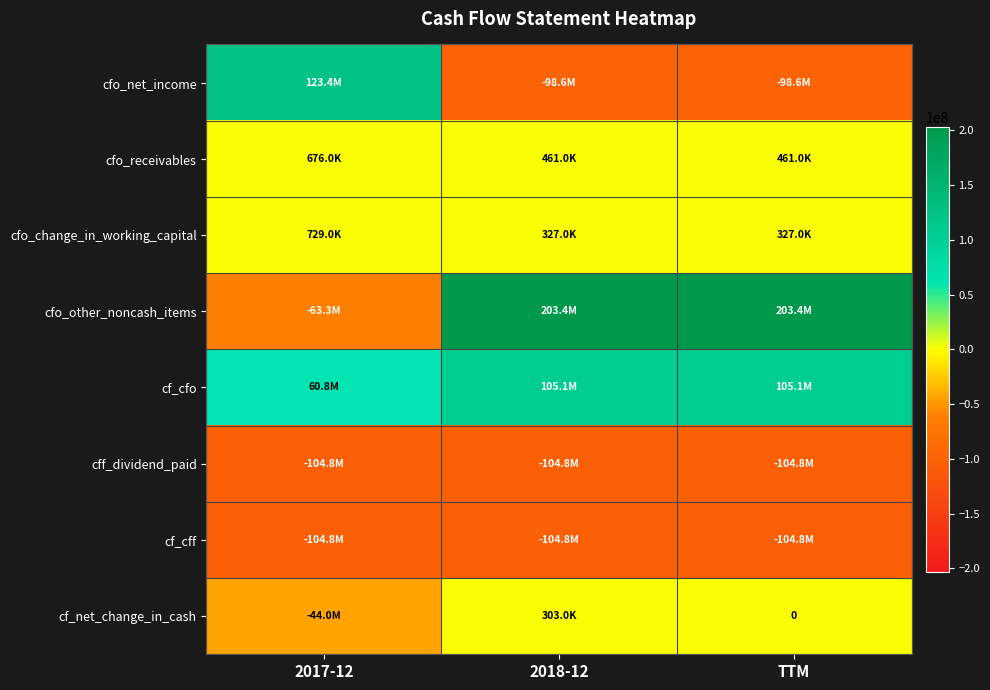

The value of cfo_net_income at 2017-12 is 123439000. True or false?

True